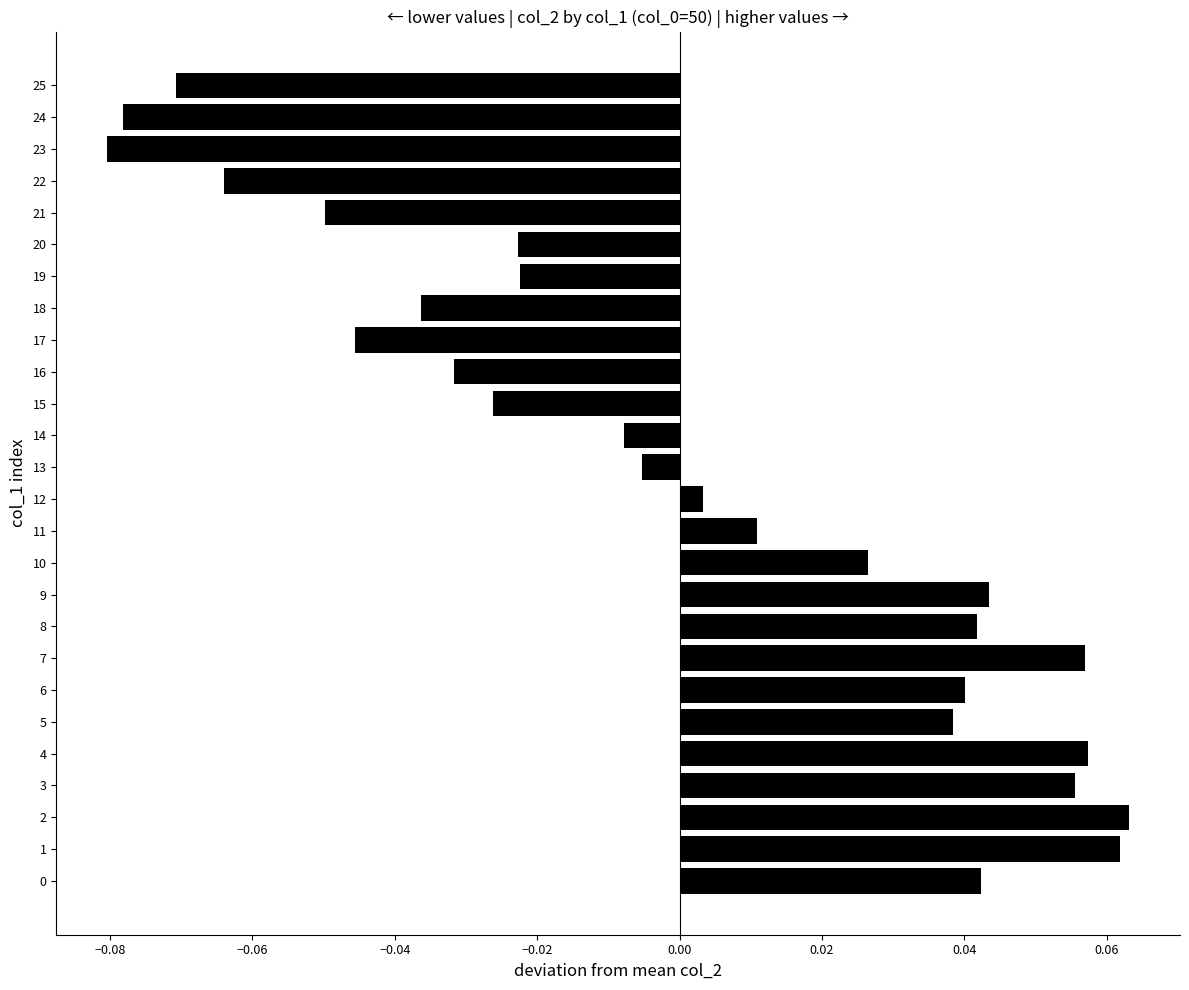

Does the chart contain any negative values?

Yes